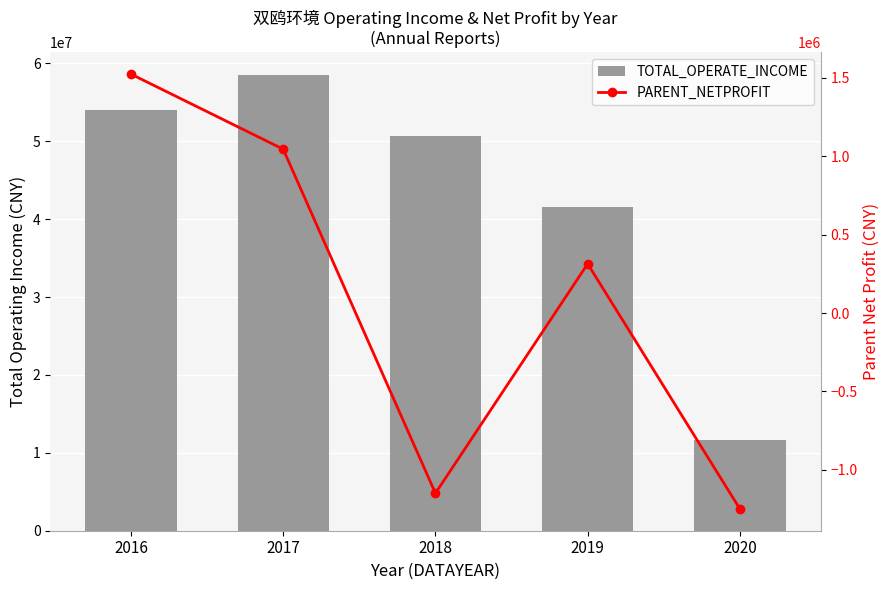

Rank the series by their average value, from lowest to highest.

PARENT_NETPROFIT, TOTAL_OPERATE_INCOME